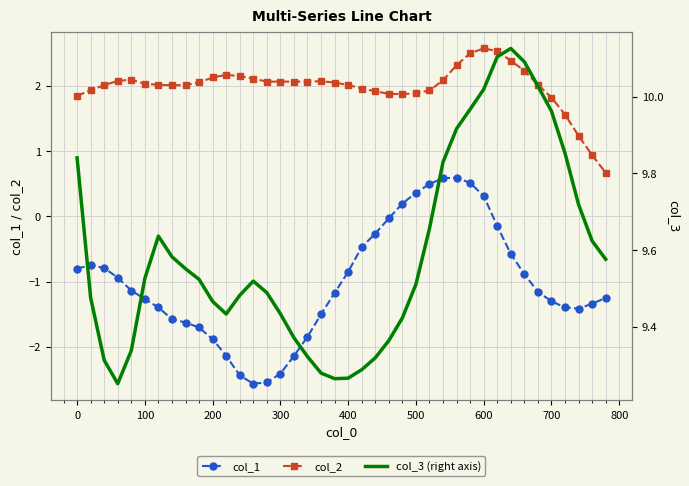

True or false: col_1 and col_2 cross at least once.

False